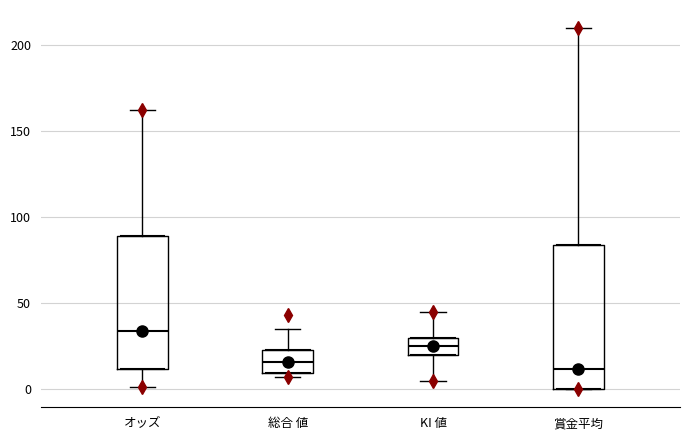

Which box is the tallest, from its lower edge to its upper edge?

賞金平均